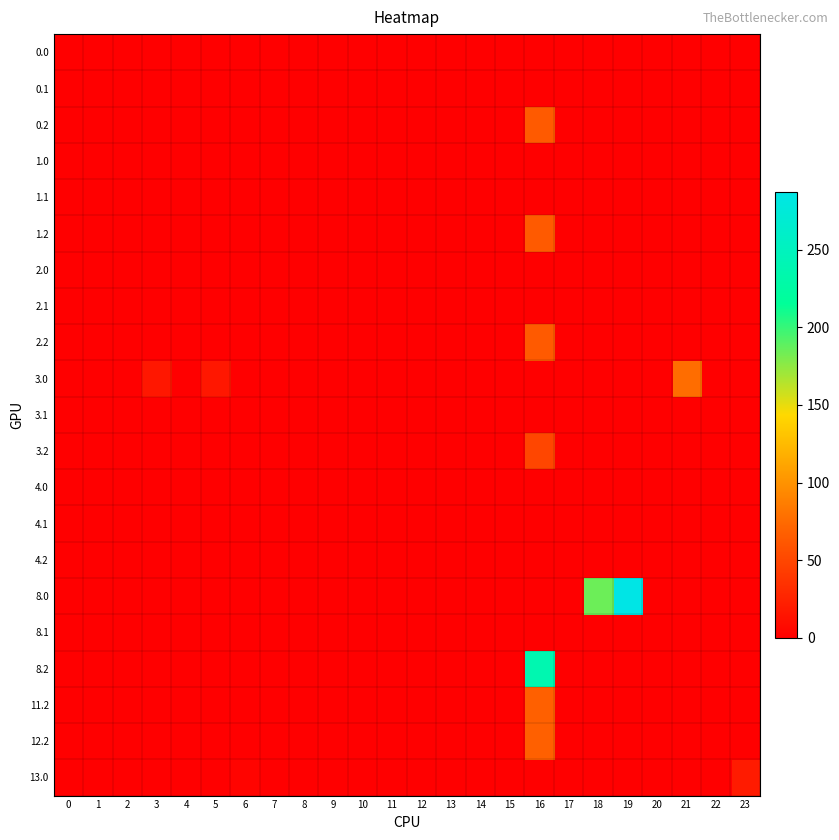

Reading left to right, extract all data points from this chart.

0.0: 0=0.0	1=0.0	2=0.0	3=0.0	4=0.0	5=0.0	6=0.0	7=0.0	8=0.0	9=0.0	10=0.0	11=0.0	12=0.0	13=0.0	14=0.0	15=0.0	16=0.0	17=0.0	18=0.0	19=0.0	20=0.0	21=0.0	22=0.0	23=0.0
0.1: 0=0.0	1=0.0	2=0.0	3=0.0	4=0.0	5=0.0	6=0.0	7=0.0	8=0.0	9=0.0	10=0.0	11=0.0	12=0.0	13=0.0	14=0.0	15=0.0	16=0.0	17=0.0	18=0.0	19=0.0	20=0.0	21=0.0	22=0.0	23=0.0
0.2: 0=0.0	1=0.0	2=0.0	3=0.0	4=0.0	5=0.0	6=0.0	7=0.0	8=0.0	9=0.0	10=0.0	11=0.0	12=0.0	13=0.0	14=0.0	15=0.0	16=63.6	17=0.0	18=0.0	19=0.0	20=0.0	21=0.0	22=0.0	23=0.0
1.0: 0=0.0	1=0.0	2=0.0	3=0.0	4=0.0	5=0.0	6=0.0	7=0.0	8=0.0	9=0.0	10=0.0	11=0.0	12=0.0	13=0.0	14=0.0	15=0.0	16=0.0	17=0.0	18=0.0	19=0.0	20=0.0	21=0.0	22=0.0	23=0.0
1.1: 0=0.0	1=0.0	2=0.0	3=0.0	4=0.0	5=0.0	6=0.0	7=0.0	8=0.0	9=0.0	10=0.0	11=0.0	12=0.0	13=0.0	14=0.0	15=0.0	16=0.0	17=0.0	18=0.0	19=0.0	20=0.0	21=0.0	22=0.0	23=0.0
1.2: 0=0.0	1=0.0	2=0.0	3=0.0	4=0.0	5=0.0	6=0.0	7=0.0	8=0.0	9=0.0	10=0.0	11=0.0	12=0.0	13=0.0	14=0.0	15=0.0	16=63.6	17=0.0	18=0.0	19=0.0	20=0.0	21=0.0	22=0.0	23=0.0
2.0: 0=0.0	1=0.0	2=0.0	3=0.0	4=0.0	5=0.0	6=0.0	7=0.0	8=0.0	9=0.0	10=0.0	11=0.0	12=0.0	13=0.0	14=0.0	15=0.0	16=0.0	17=0.0	18=0.0	19=0.0	20=0.0	21=0.0	22=0.0	23=0.0
2.1: 0=0.0	1=0.0	2=0.0	3=0.0	4=0.0	5=0.0	6=0.0	7=0.0	8=0.0	9=0.0	10=0.0	11=0.0	12=0.0	13=0.0	14=0.0	15=0.0	16=0.0	17=0.0	18=0.0	19=0.0	20=0.0	21=0.0	22=0.0	23=0.0
2.2: 0=0.0	1=0.0	2=0.0	3=0.0	4=0.0	5=0.0	6=0.0	7=0.0	8=0.0	9=0.0	10=0.0	11=0.0	12=0.0	13=0.0	14=0.0	15=0.0	16=63.6	17=0.0	18=0.0	19=0.0	20=0.0	21=0.0	22=0.0	23=0.0
3.0: 0=0.0	1=0.0	2=0.0	3=17.4	4=0.0	5=16.8	6=0.0	7=0.0	8=0.0	9=0.0	10=0.0	11=0.0	12=0.0	13=0.0	14=0.0	15=0.0	16=0.0	17=0.0	18=0.0	19=0.0	20=0.0	21=76.5	22=0.0	23=0.0
3.1: 0=0.0	1=0.0	2=0.0	3=0.0	4=0.0	5=0.0	6=0.0	7=0.0	8=0.0	9=0.0	10=0.0	11=0.0	12=0.0	13=0.0	14=0.0	15=0.0	16=0.0	17=0.0	18=0.0	19=0.0	20=0.0	21=0.0	22=0.0	23=0.0
3.2: 0=0.0	1=0.0	2=0.0	3=0.0	4=0.0	5=0.0	6=0.0	7=0.0	8=0.0	9=0.0	10=0.0	11=0.0	12=0.0	13=0.0	14=0.0	15=0.0	16=49.9	17=0.0	18=0.0	19=0.0	20=0.0	21=0.0	22=0.0	23=0.0
4.0: 0=0.0	1=0.0	2=0.0	3=0.0	4=0.0	5=0.0	6=0.0	7=0.0	8=0.0	9=0.0	10=0.0	11=0.0	12=0.0	13=0.0	14=0.0	15=0.0	16=0.0	17=0.0	18=0.0	19=0.0	20=0.0	21=0.0	22=0.0	23=0.0
4.1: 0=0.0	1=0.0	2=0.0	3=0.0	4=0.0	5=0.0	6=0.0	7=0.0	8=0.0	9=0.0	10=0.0	11=0.0	12=0.0	13=0.0	14=0.0	15=0.0	16=0.0	17=0.0	18=0.0	19=0.0	20=0.0	21=0.0	22=0.0	23=0.0
4.2: 0=0.0	1=0.0	2=0.0	3=0.0	4=0.0	5=0.0	6=0.0	7=0.0	8=0.0	9=0.0	10=0.0	11=0.0	12=0.0	13=0.0	14=0.0	15=0.0	16=0.0	17=0.0	18=0.0	19=0.0	20=0.0	21=0.0	22=0.0	23=0.0
8.0: 0=0.0	1=0.0	2=0.0	3=0.0	4=0.0	5=0.0	6=0.0	7=0.0	8=0.0	9=0.0	10=0.0	11=0.0	12=0.0	13=0.0	14=0.0	15=0.0	16=0.0	17=0.0	18=185.0	19=287.2	20=0.0	21=0.0	22=0.0	23=0.0
8.1: 0=0.0	1=0.0	2=0.0	3=0.0	4=0.0	5=0.0	6=0.0	7=0.0	8=0.0	9=0.0	10=0.0	11=0.0	12=0.0	13=0.0	14=0.0	15=0.0	16=0.0	17=0.0	18=0.0	19=0.0	20=0.0	21=0.0	22=0.0	23=0.0
8.2: 0=0.0	1=0.0	2=0.0	3=0.0	4=0.0	5=0.0	6=0.0	7=0.0	8=0.0	9=0.0	10=0.0	11=0.0	12=0.0	13=0.0	14=0.0	15=0.0	16=236.9	17=0.0	18=0.0	19=0.0	20=0.0	21=0.0	22=0.0	23=0.0
11.2: 0=0.0	1=0.0	2=0.0	3=0.0	4=0.0	5=0.0	6=0.0	7=0.0	8=0.0	9=0.0	10=0.0	11=0.0	12=0.0	13=0.0	14=0.0	15=0.0	16=68.3	17=0.0	18=0.0	19=0.0	20=0.0	21=0.0	22=0.0	23=0.0
12.2: 0=0.0	1=0.0	2=0.0	3=0.0	4=0.0	5=0.0	6=0.0	7=0.0	8=0.0	9=0.0	10=0.0	11=0.0	12=0.0	13=0.0	14=0.0	15=0.0	16=68.3	17=0.0	18=0.0	19=0.0	20=0.0	21=0.0	22=0.0	23=0.0
13.0: 0=0.0	1=0.0	2=0.0	3=0.0	4=0.0	5=0.0	6=3.8	7=0.0	8=0.0	9=0.0	10=0.0	11=0.0	12=0.0	13=0.0	14=0.0	15=0.0	16=0.0	17=0.0	18=0.0	19=0.0	20=0.0	21=0.0	22=0.0	23=20.2